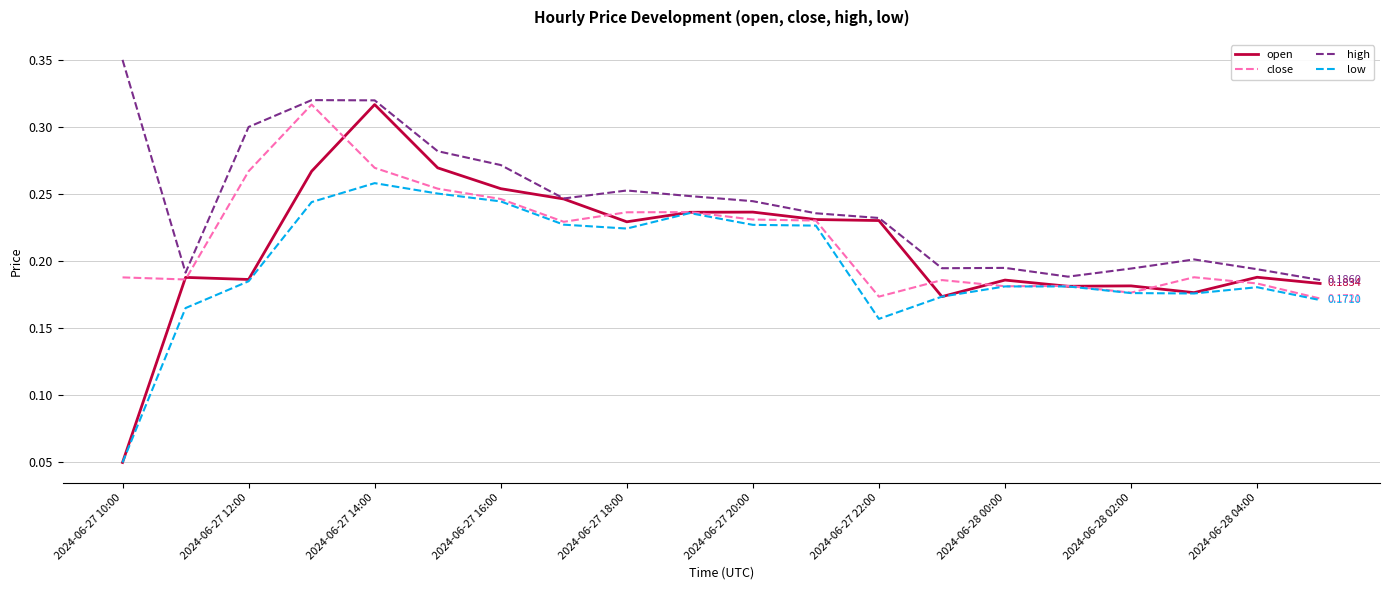

Which series has the largest total across all categories?

high